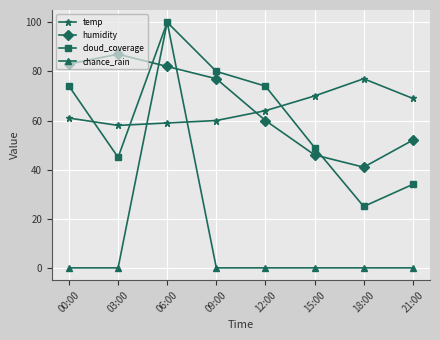

What position from the left is 00:00?

1